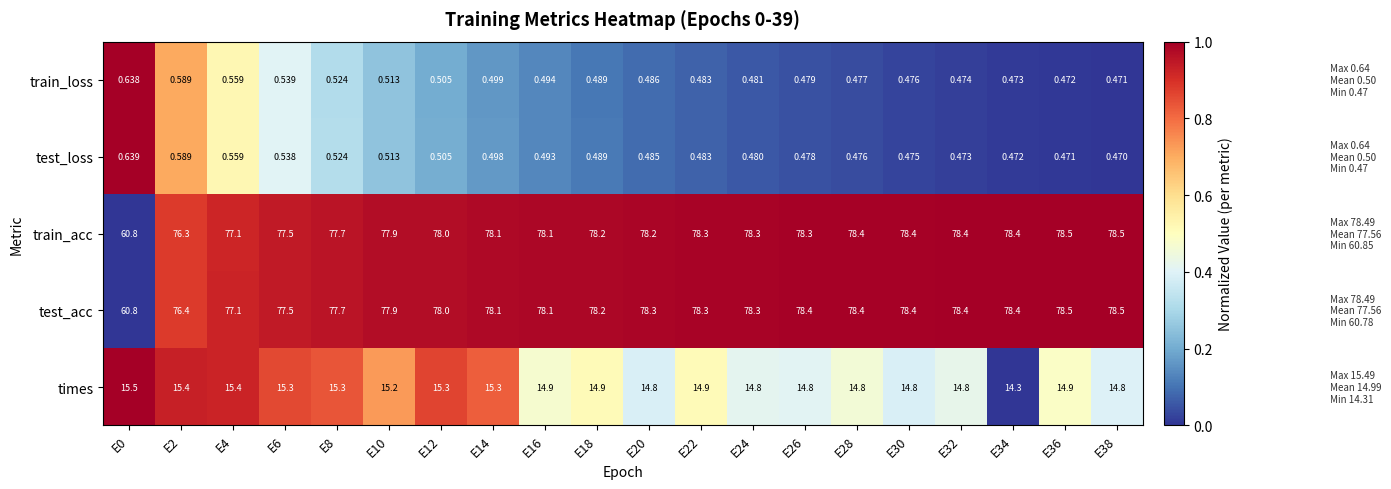

Which series has the largest total across all categories?

test_acc